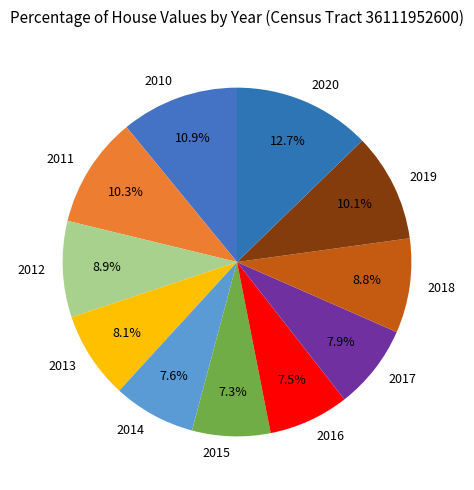

What percentage is NOT represented by 2015?

92.7%